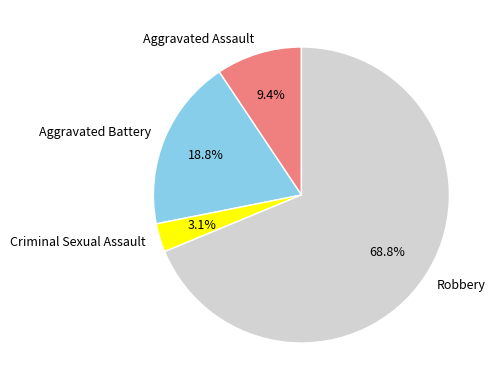

Which has a higher value, Aggravated Assault or Criminal Sexual Assault?

Aggravated Assault